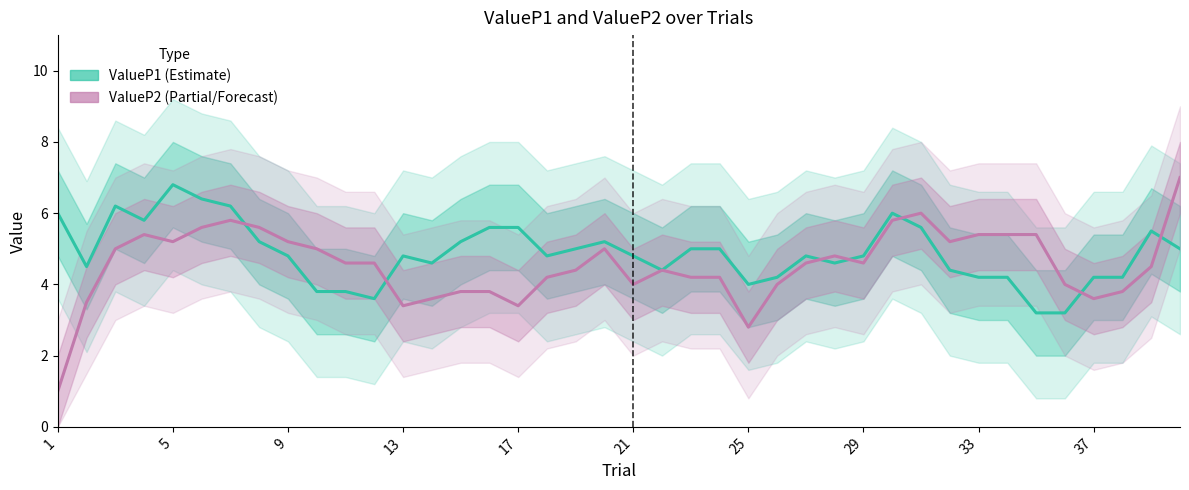

In ValueP2 (Estimate), how many points are higher than both neighbors (excluding endpoints)?

7